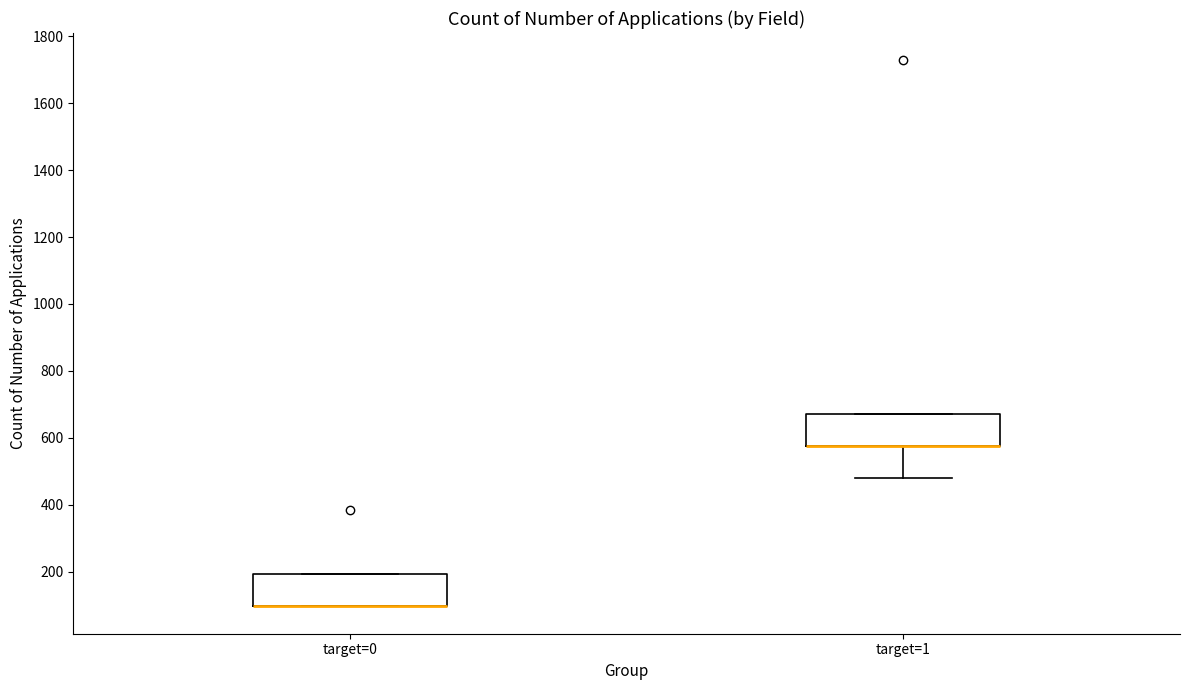

Reading left to right, read every box against the y-axis: the position of its median line, the range the box covers, and the ends of its whiskers. The values are not printed on the chart, so give them approximately, as read against the axis.

target=0: median 100 (drawn on the box's lower edge), box 100 to 200, whiskers 100 to 200
target=1: median 580 (drawn on the box's lower edge), box 580 to 680, whiskers 480 to 680